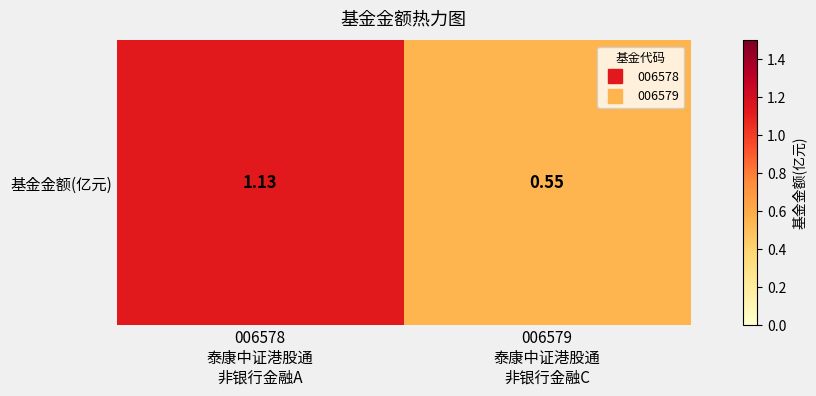

Reading left to right, list all the values displayed in this chart.

1.1	0.6